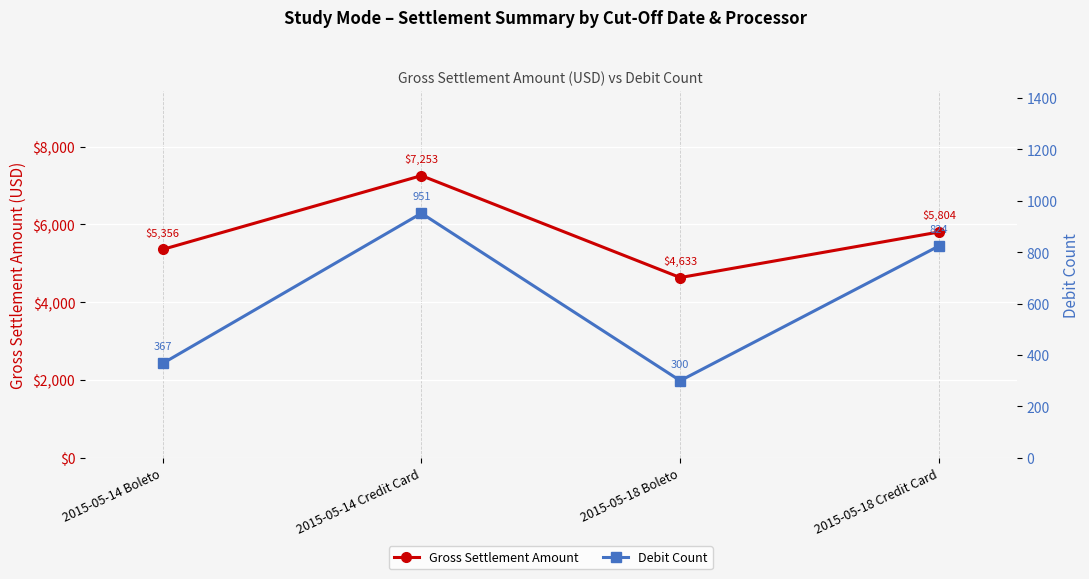

Which series has the widest spread of values?

Gross Settlement Amount